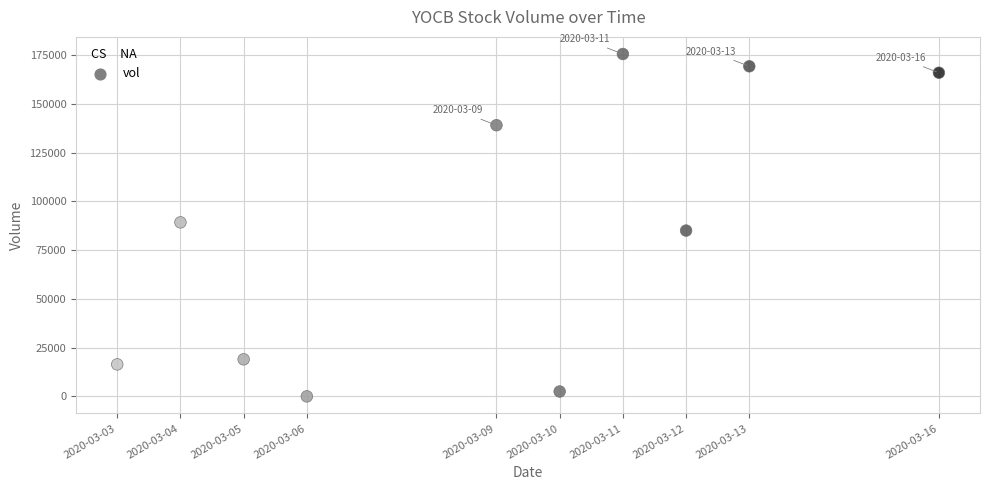

What is the average Y value?

86170